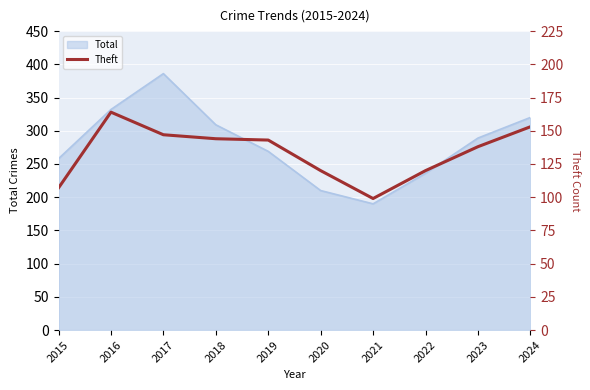

True or false: Total has a value of 386 at 2017.

True